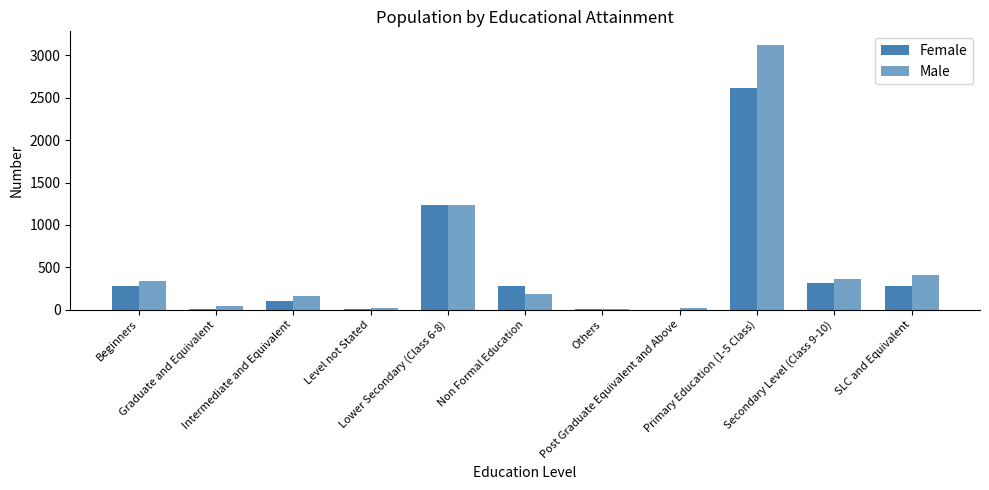

How many data points does each series have?

11